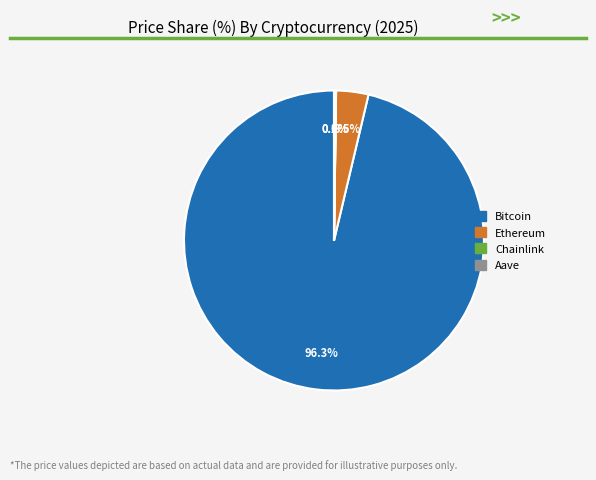

How much of the chart is everything except Ethereum?

96.5%